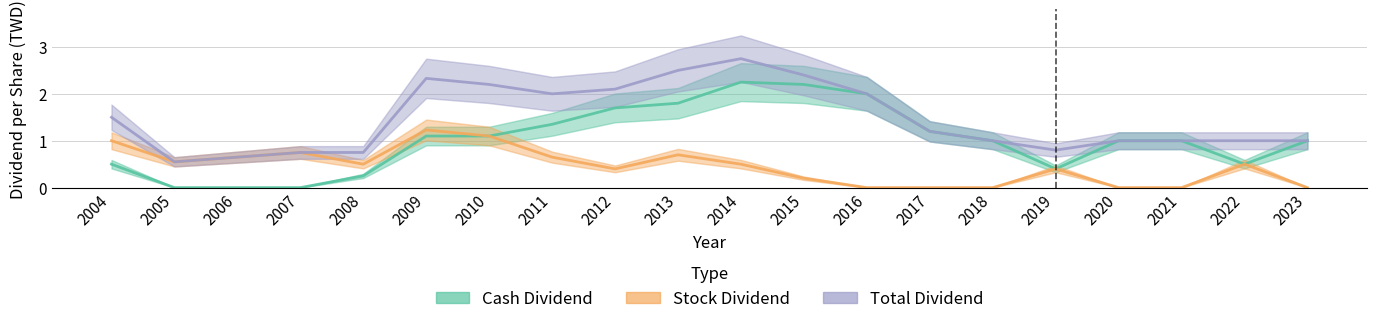

At which label does Total Dividend reach its minimum?

2005